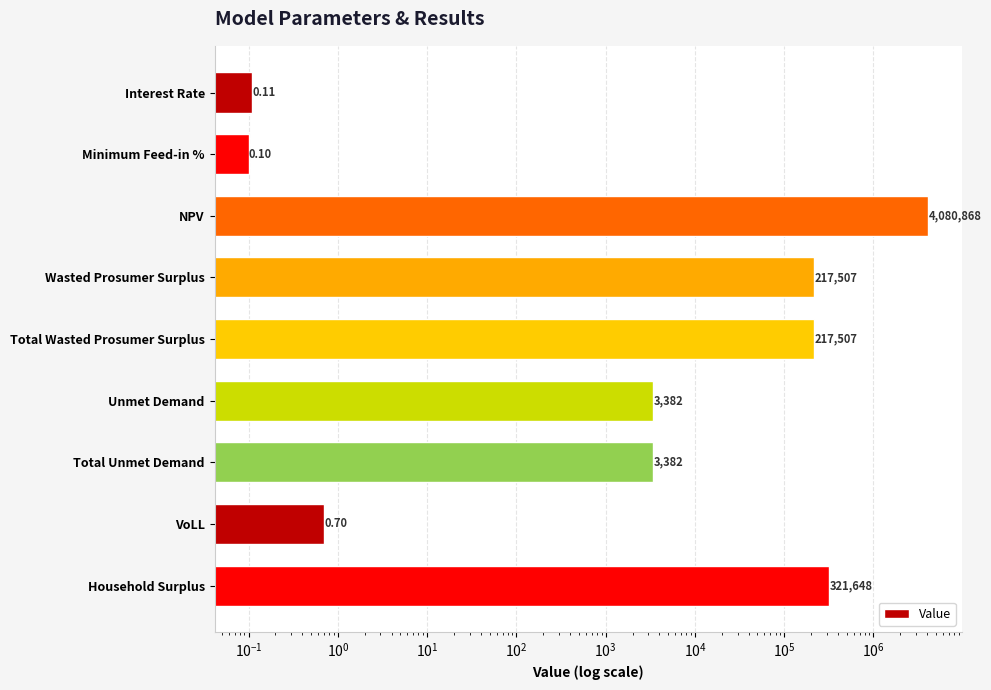

What is the value of the 2nd bar from the left?

0.1